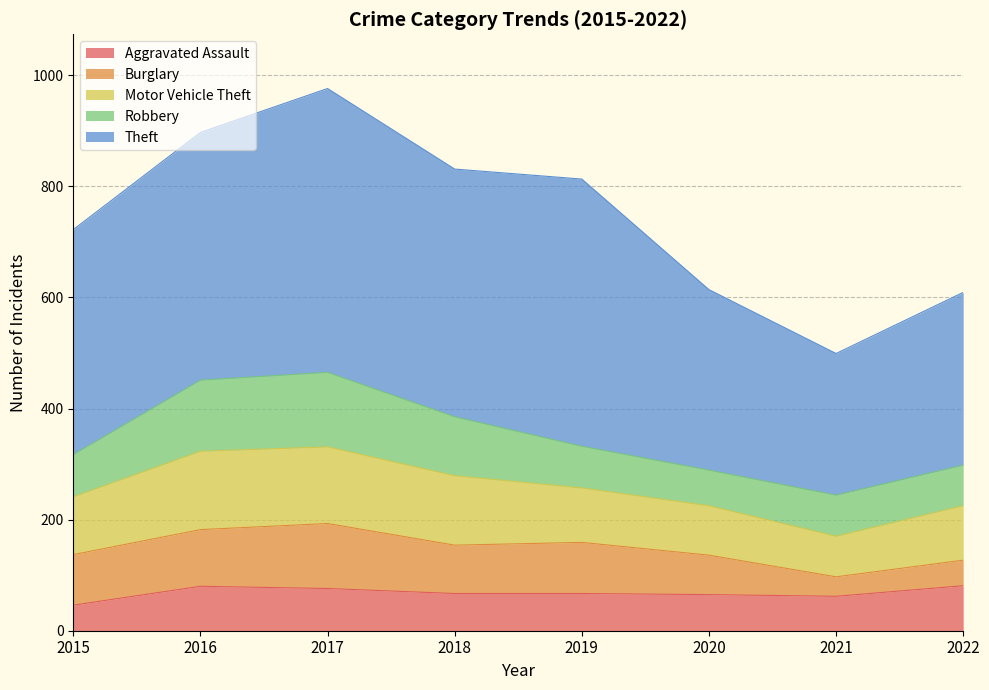

What is the maximum value shown in the chart?

511